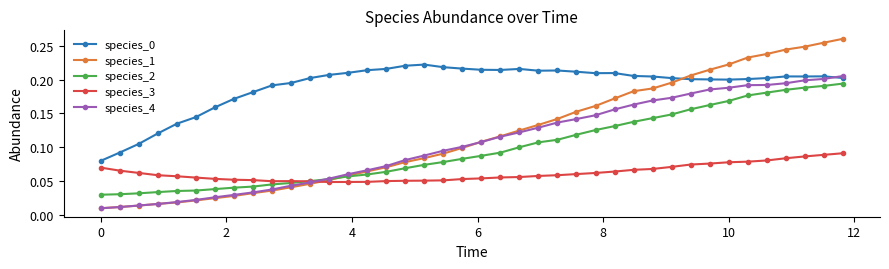

At how many categories does at least one series exceed 0?

40